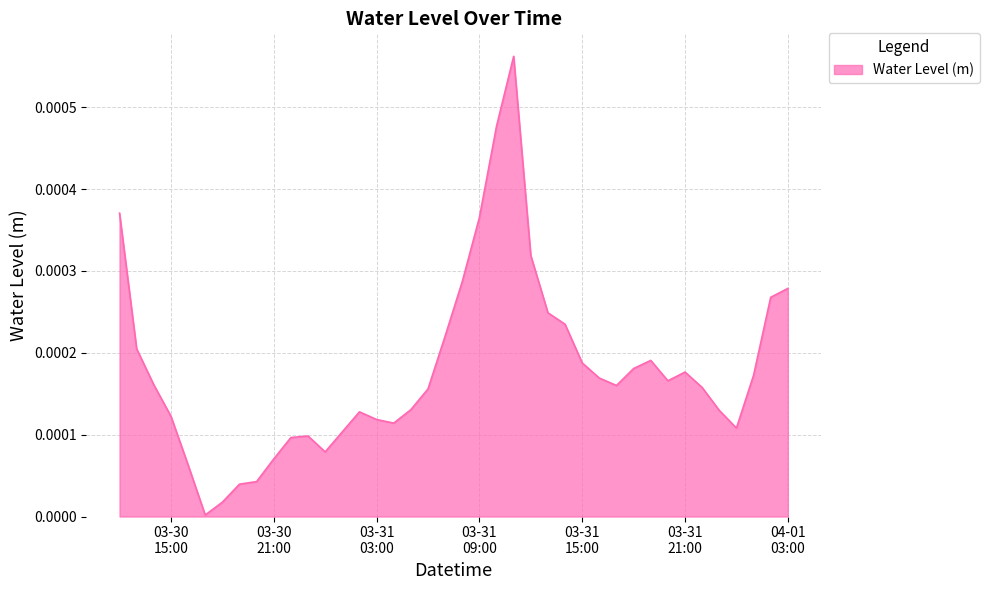

Does the chart have visible grid lines?

Yes